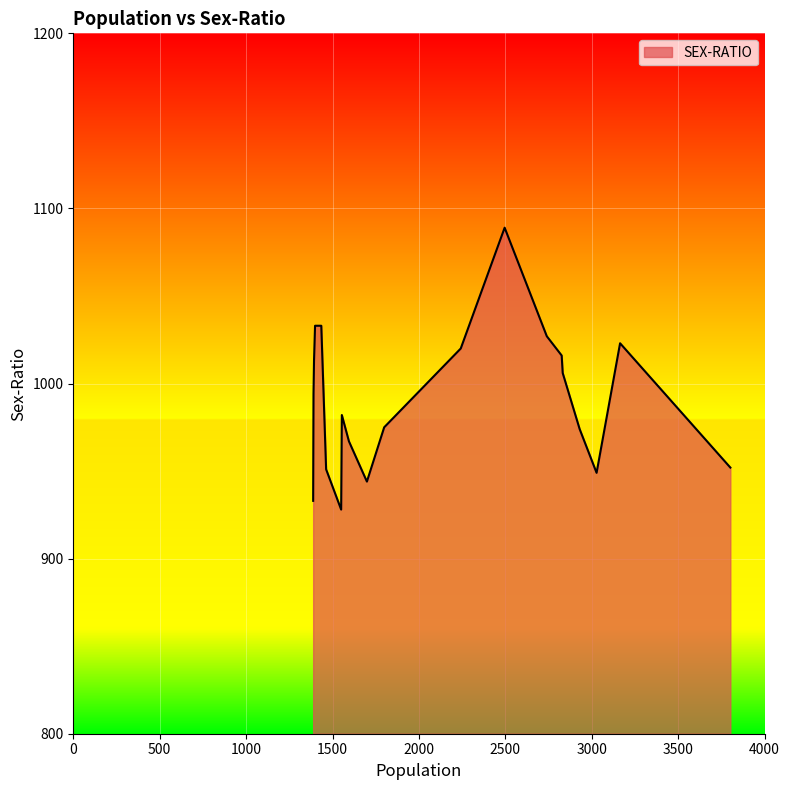

What is the greatest value displayed?

1089